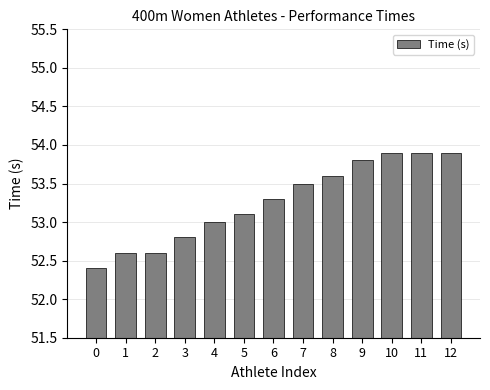

What is the sum of all values?

692.4